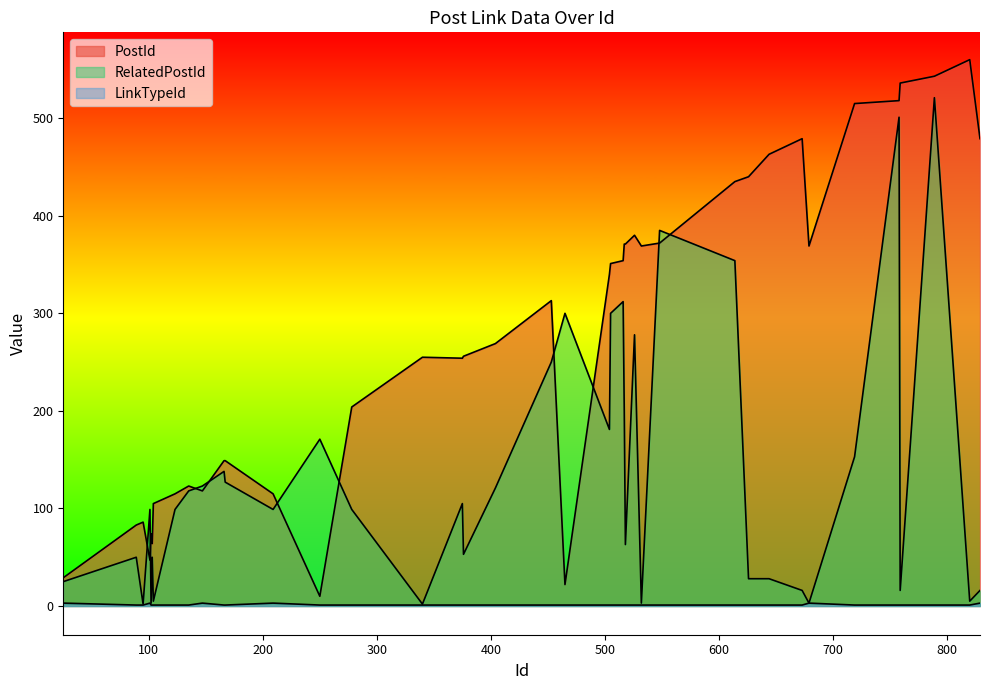

True or false: LinkTypeId and RelatedPostId cross at least once.

False